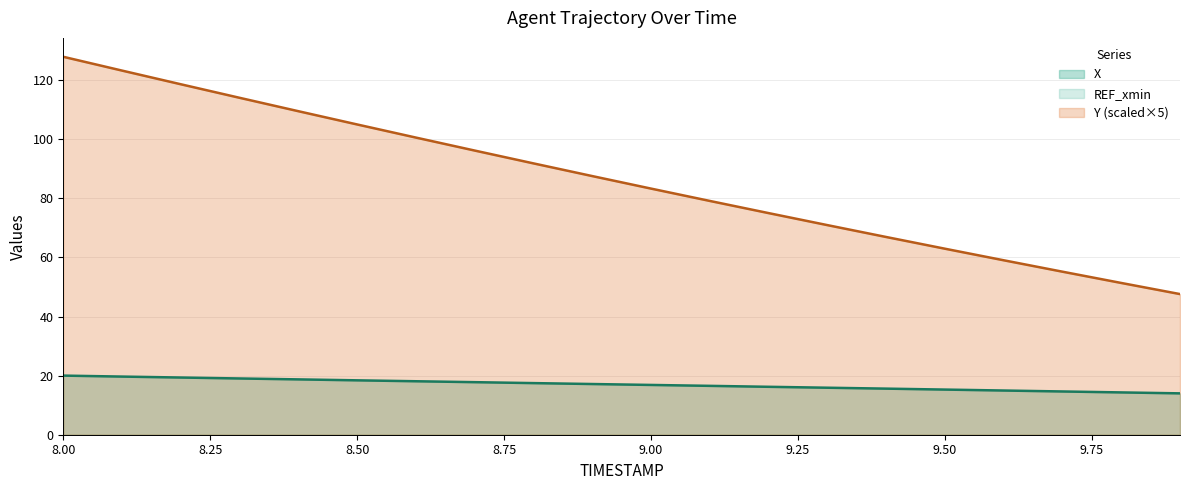

Which category has the highest value in the X series?

8.0